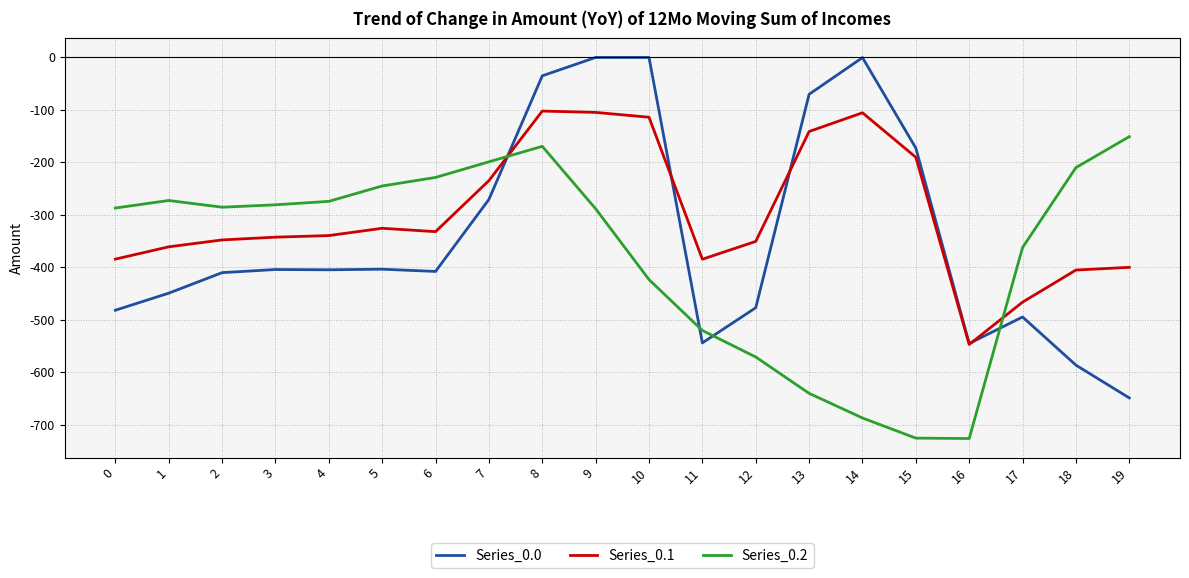

What is the minimum value shown in the chart?

-726.6